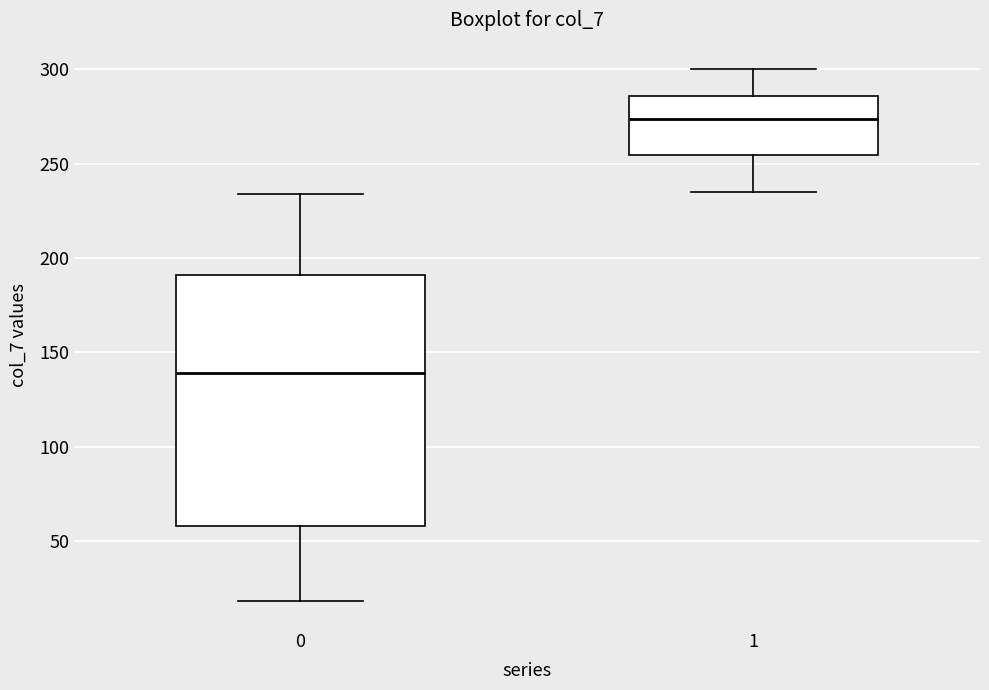

Where does the upper whisker of the box at x = 1 end on the y-axis? The values are not printed on the chart, so give them approximately, as read against the axis.

300